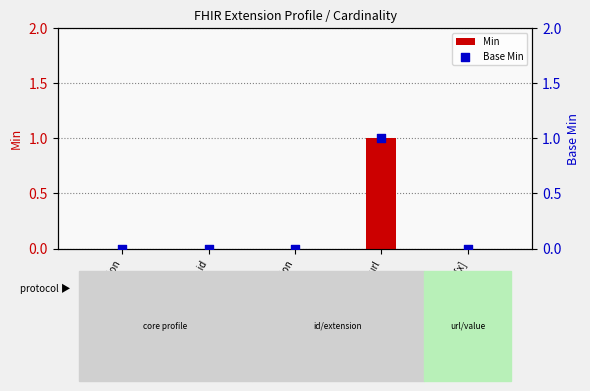

Which series has the largest Y range (max minus min)?

Min